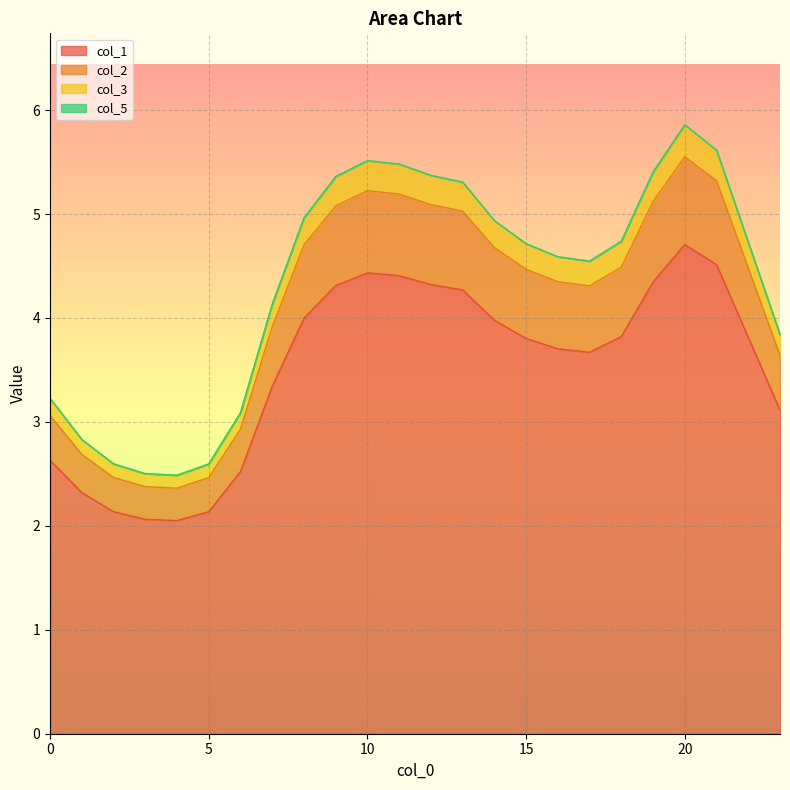

Which category has the lowest value in the col_2 series?

4